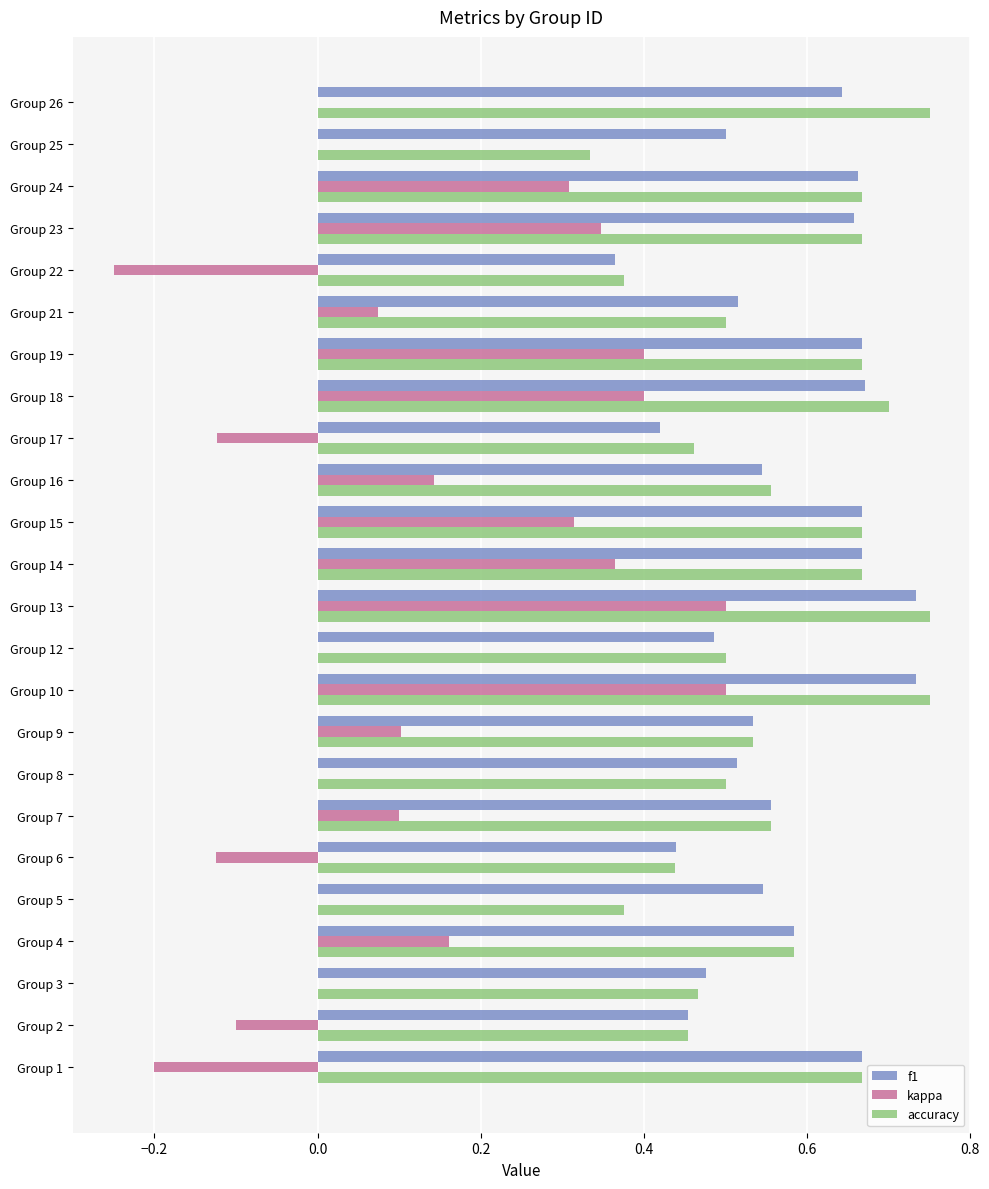

What is the sum of the f1 values at Group 10 and Group 8?

1.2